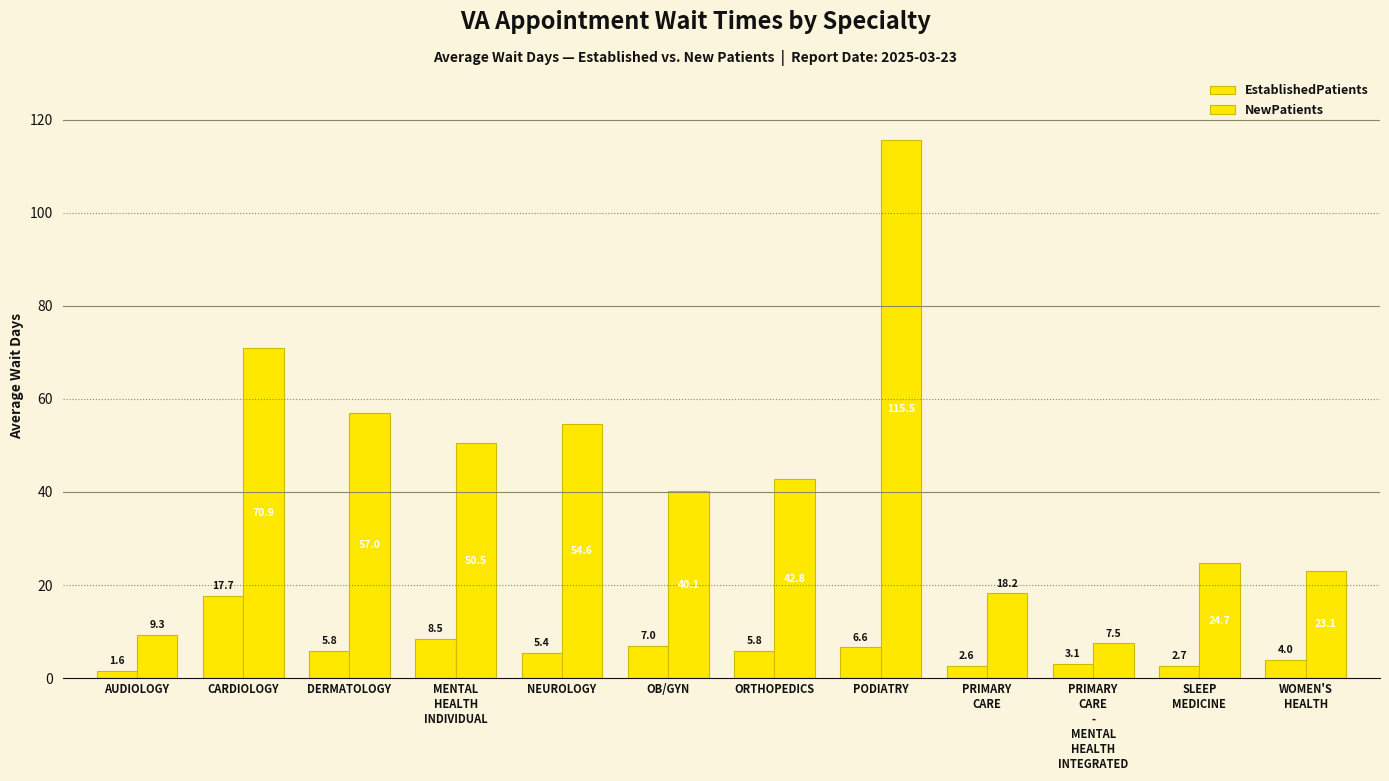

How many data points in NewPatients are less than 42?

6